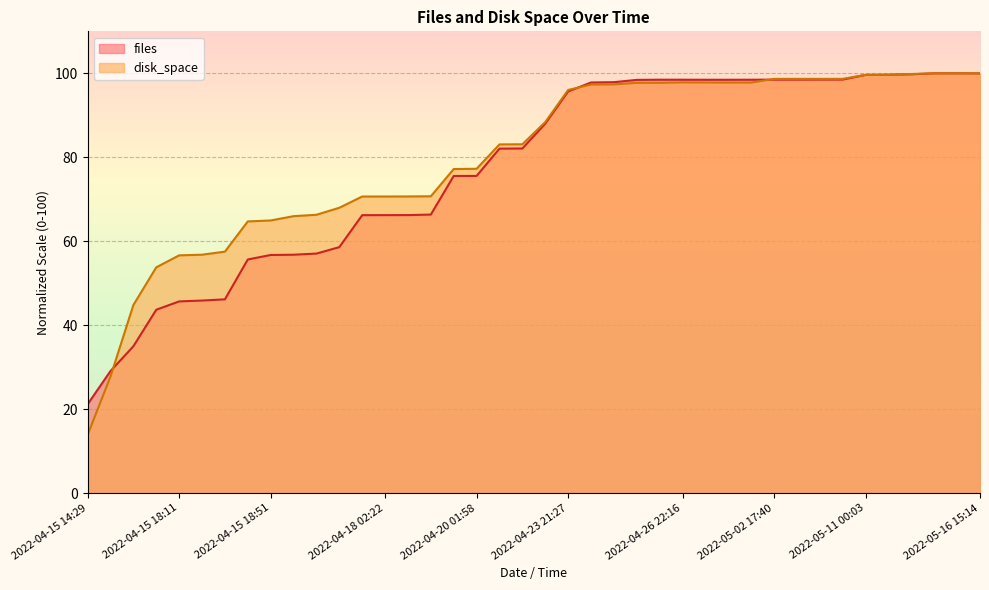

The value of files at 2022-04-15 18:51 is 77.7. True or false?

False